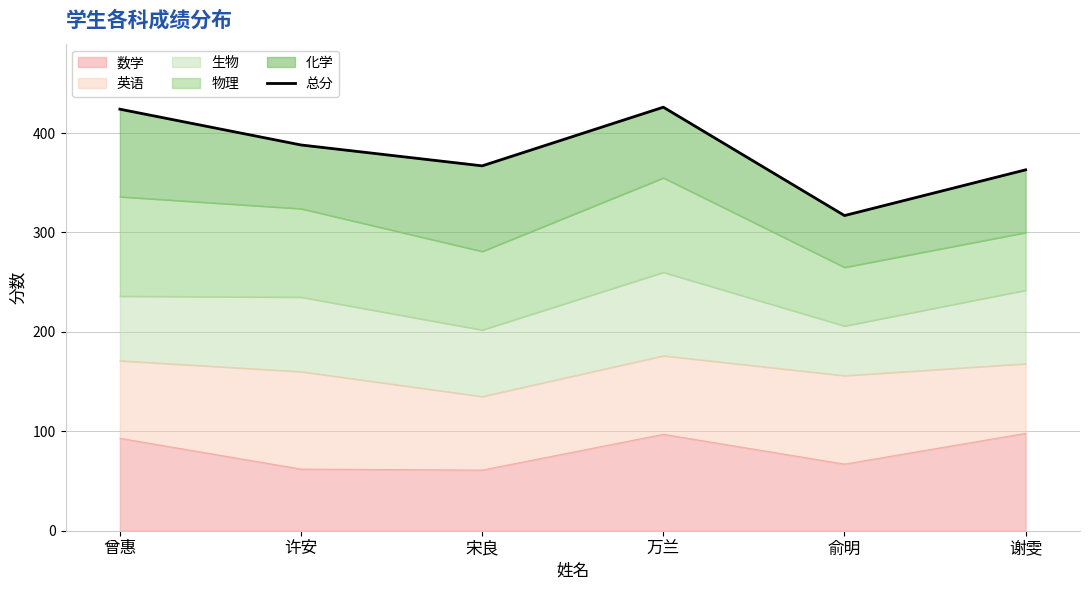

List the labels in order of value, smallest first.

俞明, 谢雯, 宋良, 许安, 曾惠, 万兰